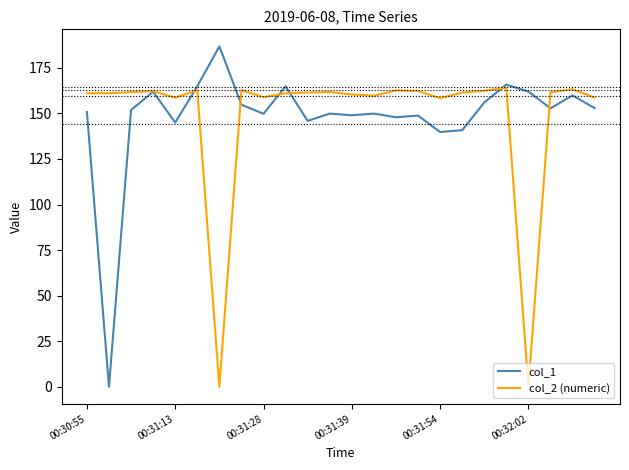

List the series in order of their peak value, lowest first.

col_2 (numeric), col_1